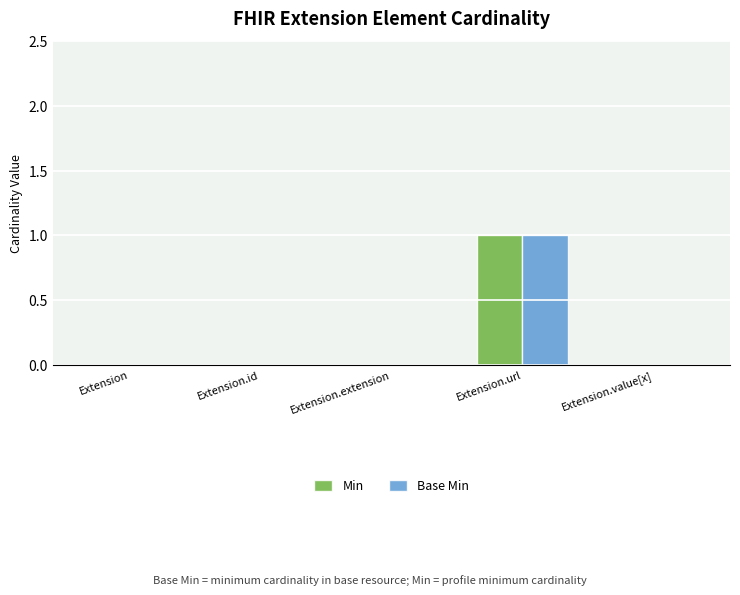

At which category is the sum across all series the highest?

Extension.url